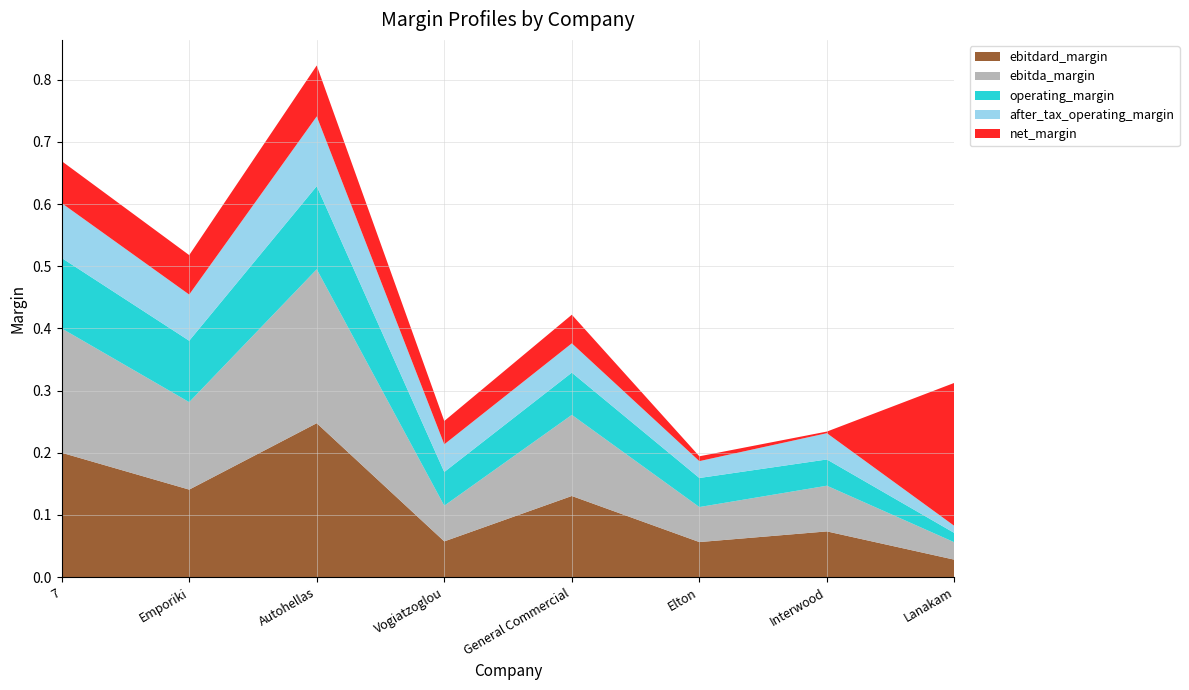

Reading right to left, transcribe all the data shown in this chart.

ebitdard_margin: 0.0	0.1	0.1	0.1	0.1	0.2	0.1	0.2
ebitda_margin: 0.0	0.1	0.1	0.1	0.1	0.2	0.1	0.2
operating_margin: 0.0	0.0	0.0	0.1	0.1	0.1	0.1	0.1
after_tax_operating_margin: 0.0	0.0	0.0	0.0	0.0	0.1	0.1	0.1
net_margin: 0.2	0.0	0.0	0.0	0.0	0.1	0.1	0.1